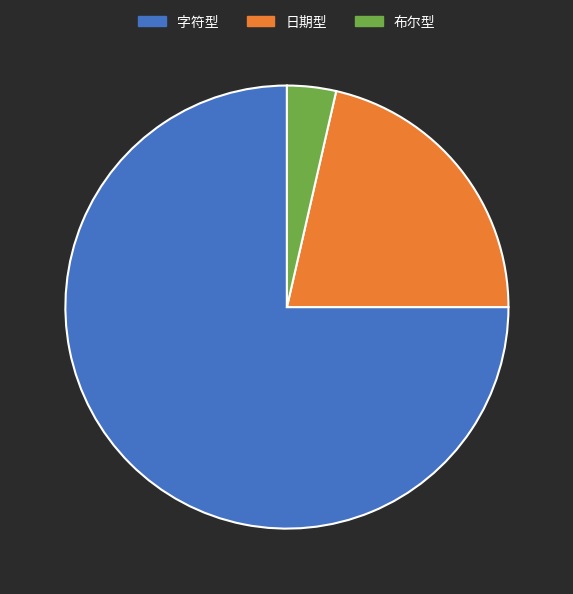

True or false: 日期型 accounts for 29% of the total.

False